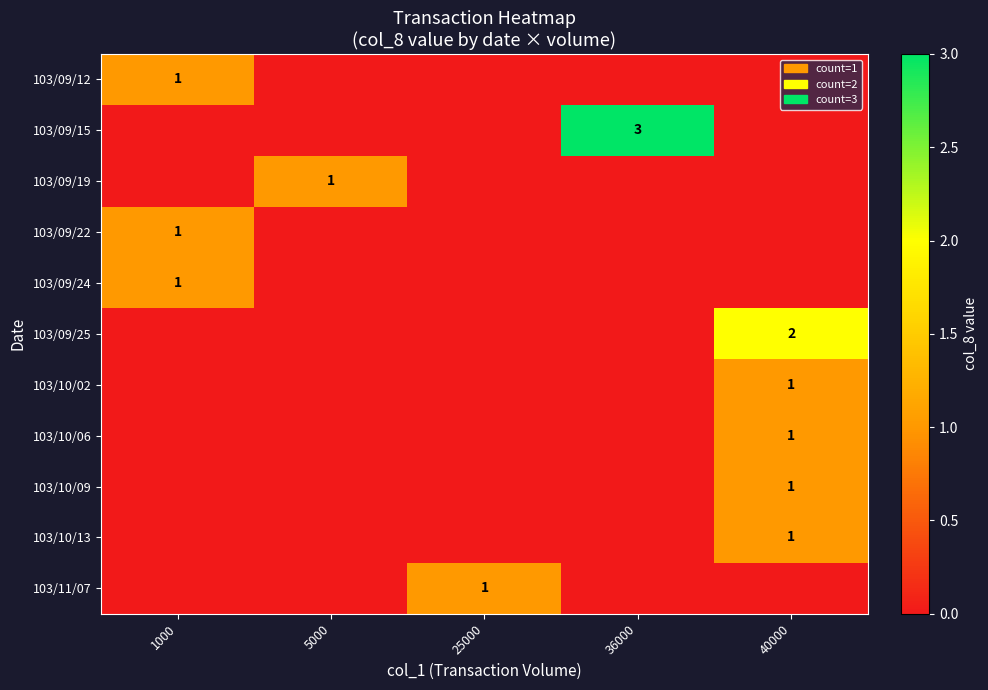

Rank the series by their maximum value, from lowest to highest.

103/09/12, 103/09/19, 103/09/22, 103/09/24, 103/10/02, 103/10/06, 103/10/09, 103/10/13, 103/11/07, 103/09/25, 103/09/15